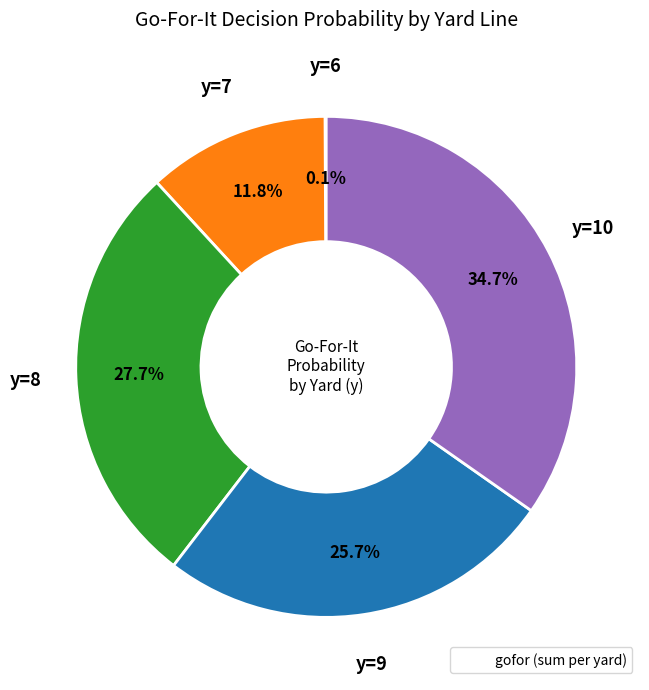

Does any single category account for the majority?

No